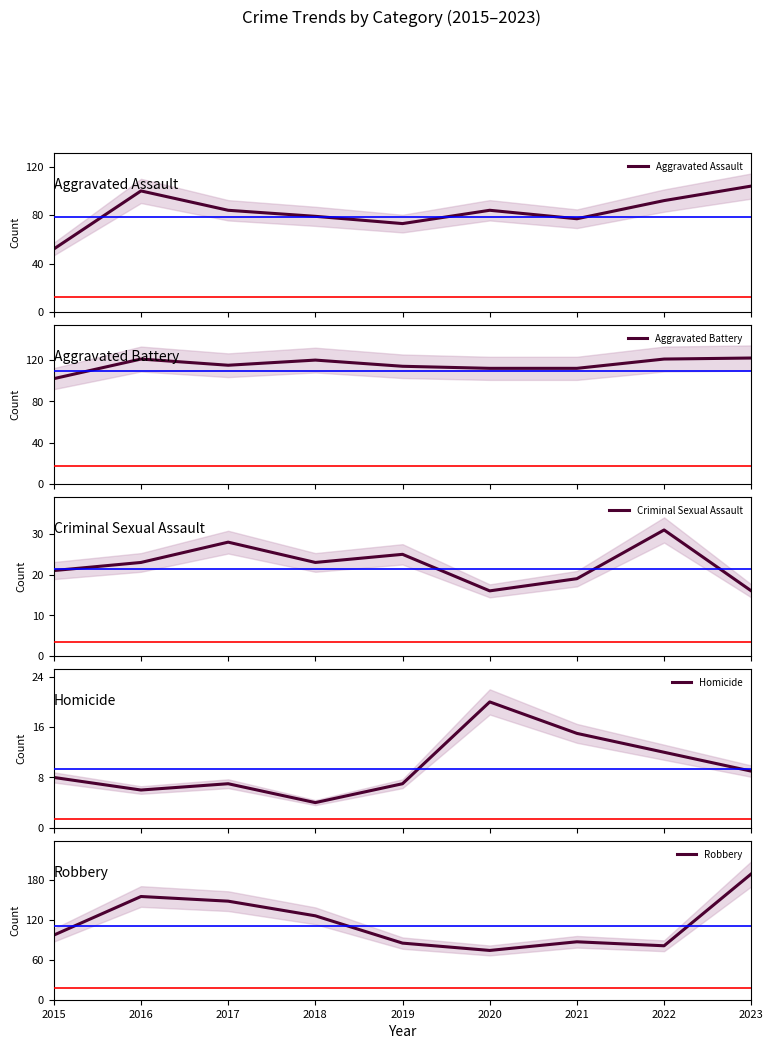

At which category does the chart reach its minimum across all series?

2018